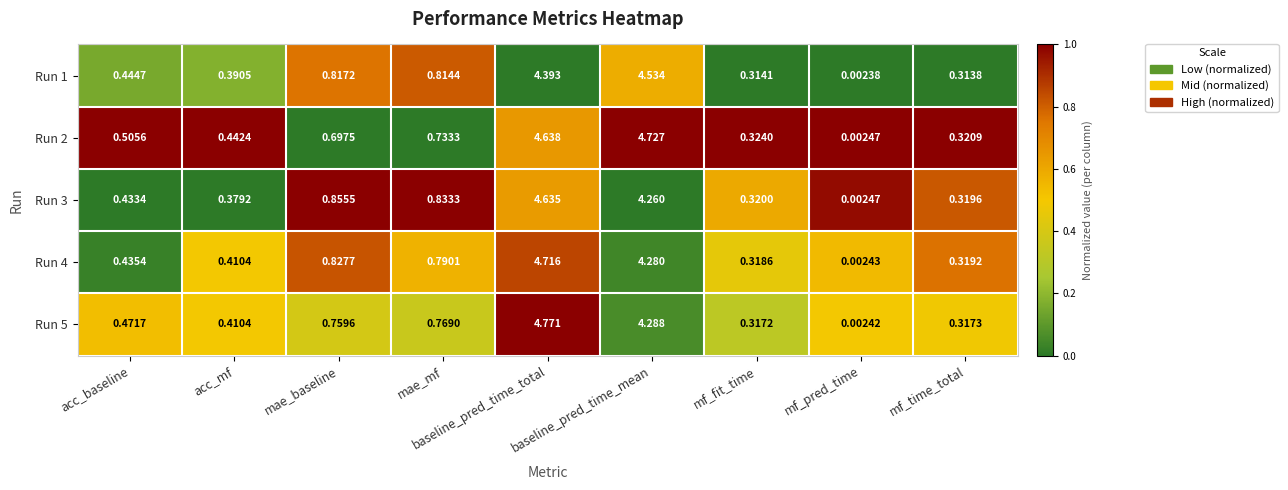

How many categories are shown in the chart?

9